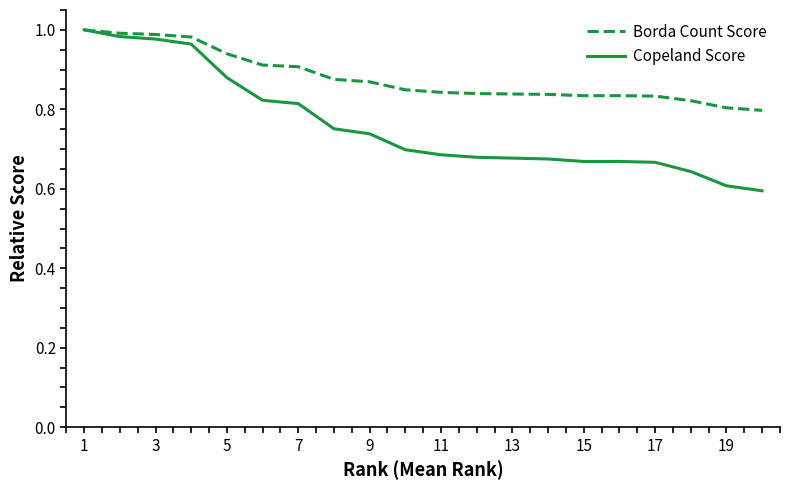

Which series has the widest spread of values?

Copeland Score